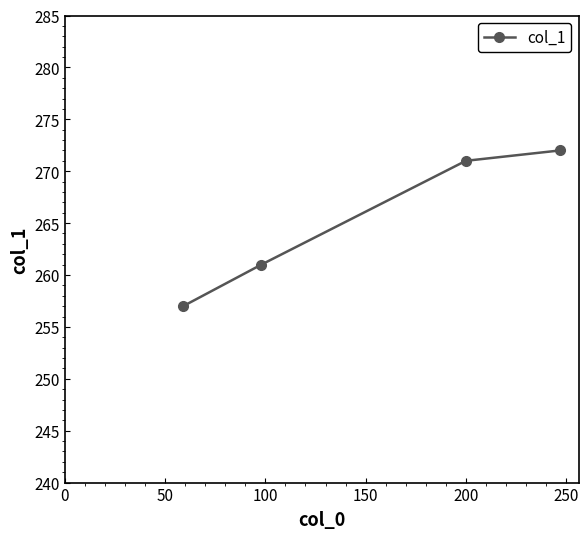

Count the number of categories in the chart.

4